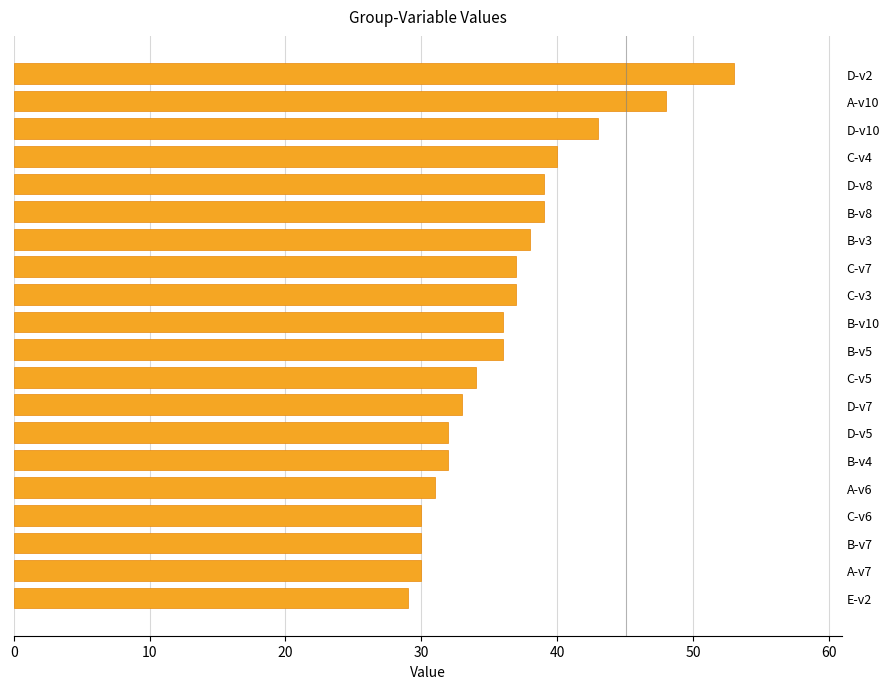

At which category does the chart reach its peak across all series?

D-v2